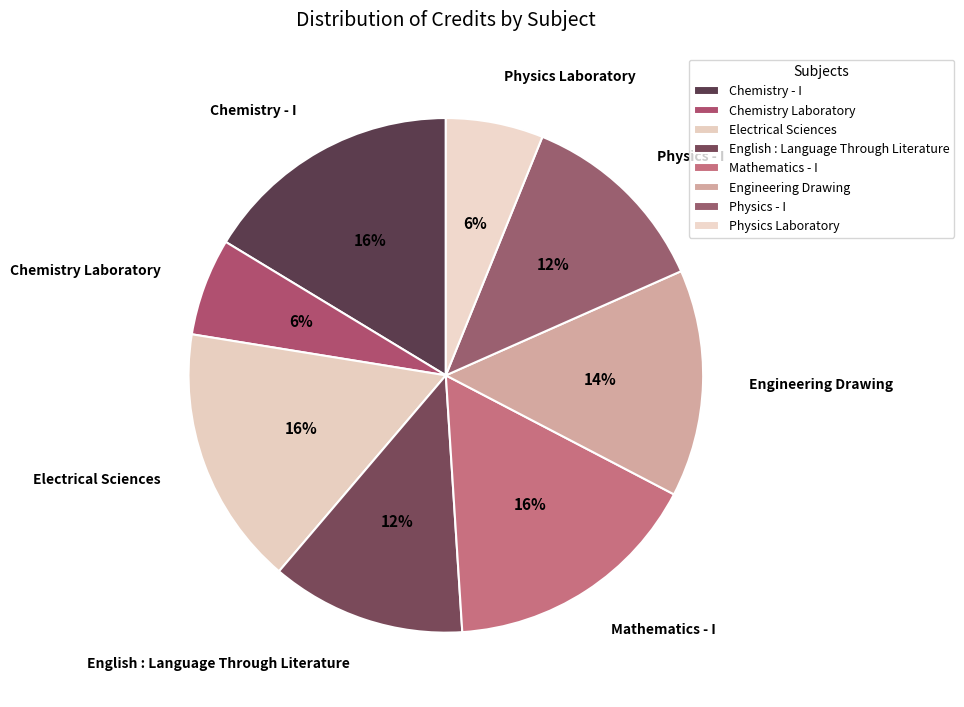

Does English : Language Through Literature account for over 50% of the chart?

No